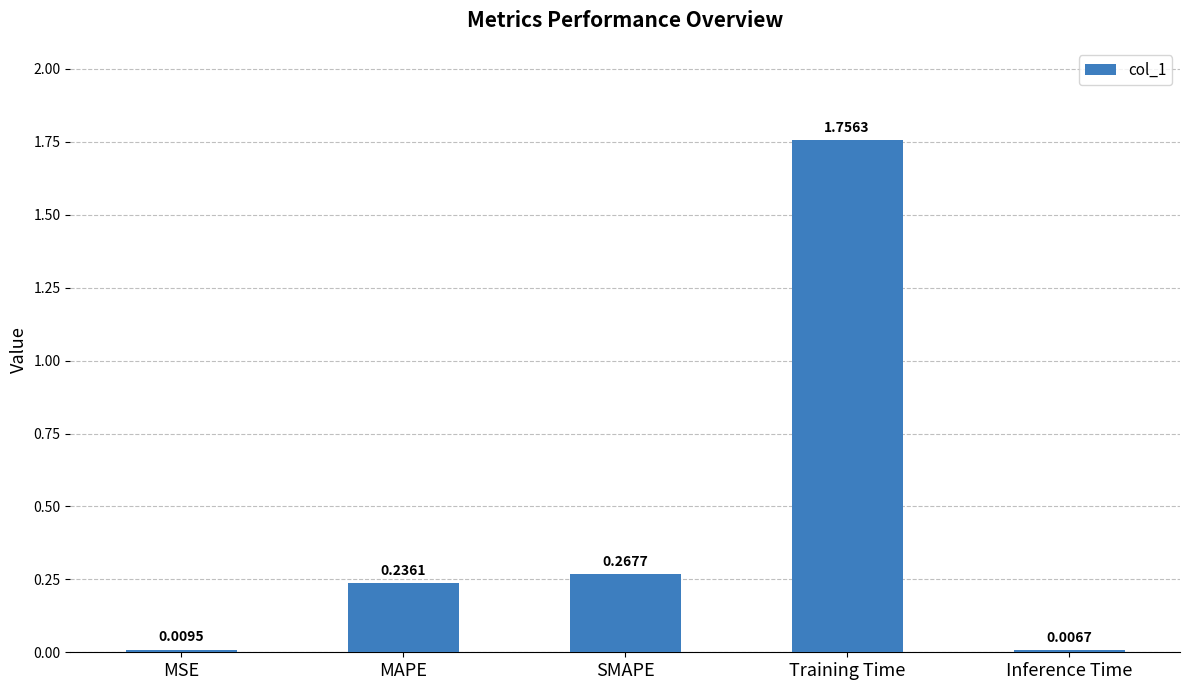

What is the average value?

0.5